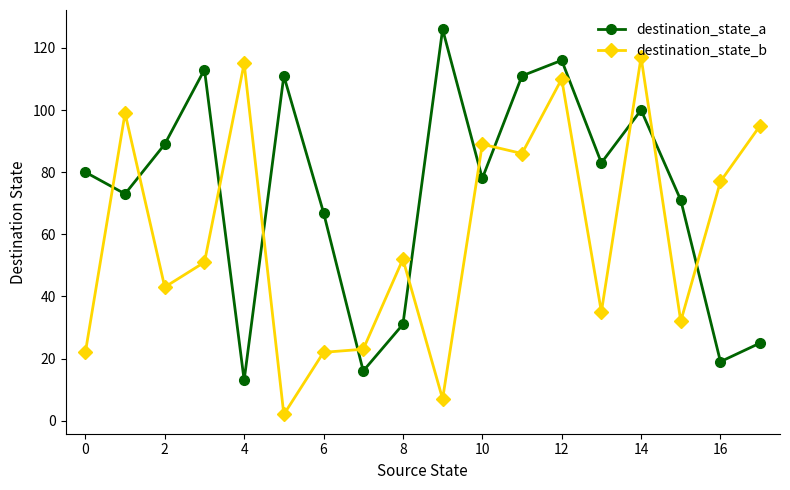

Rank the series by their maximum value, from highest to lowest.

destination_state_a, destination_state_b